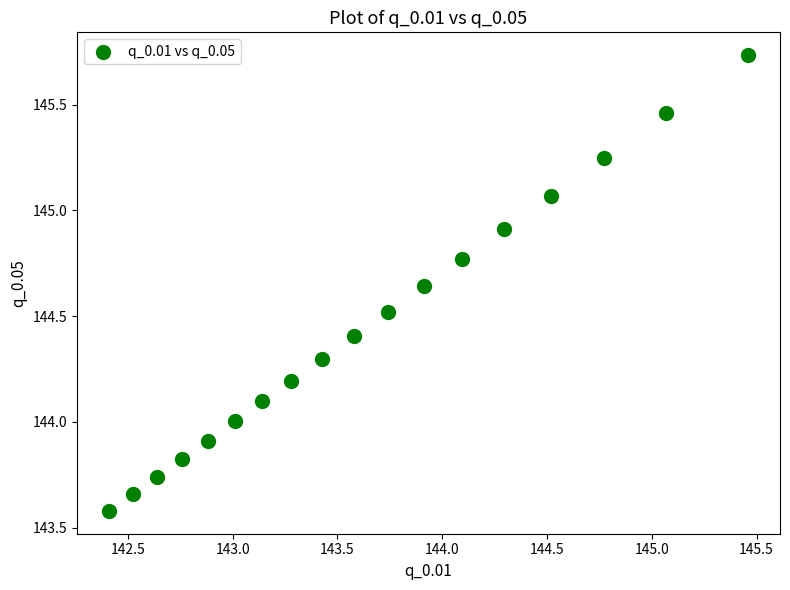

What is the range of Y values (max minus min)?

2.2